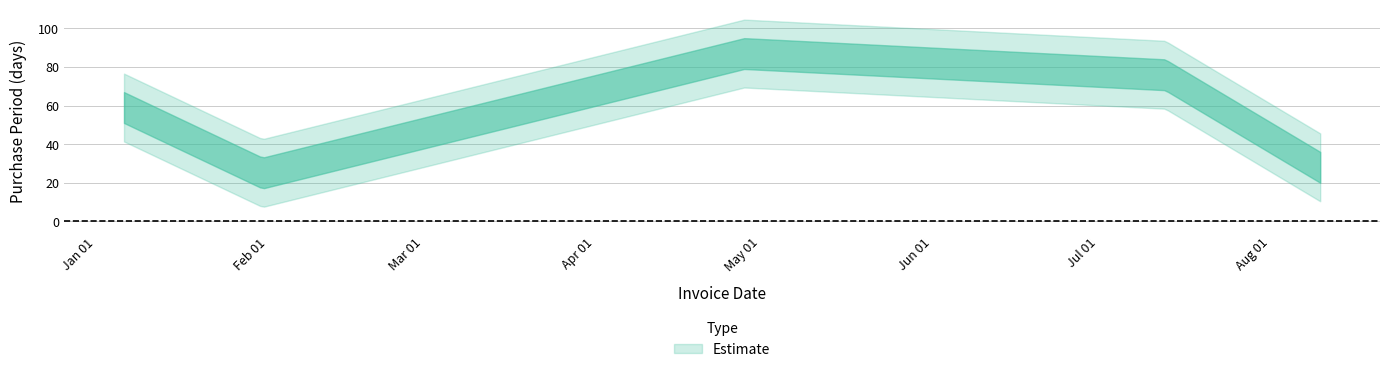

Reading right to left, extract all data points from this chart.

28	76	87	25	59